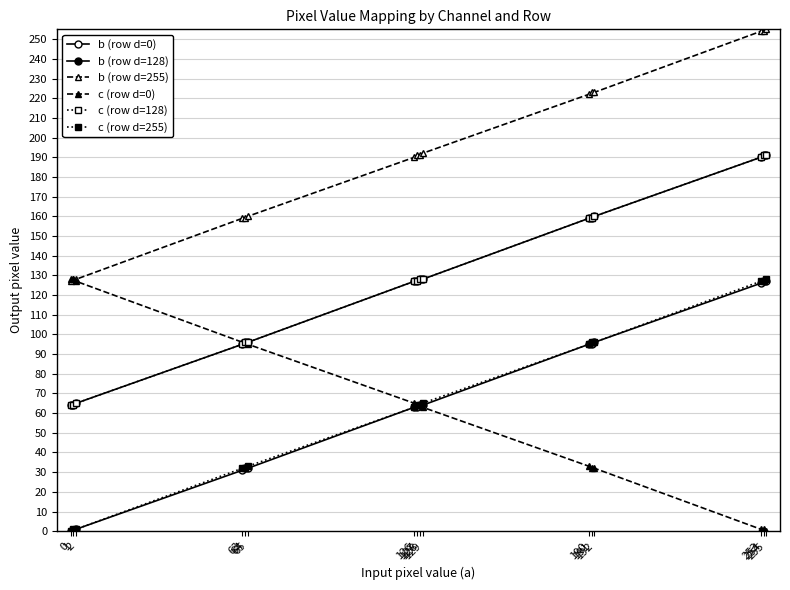

Does the chart have visible grid lines?

Yes